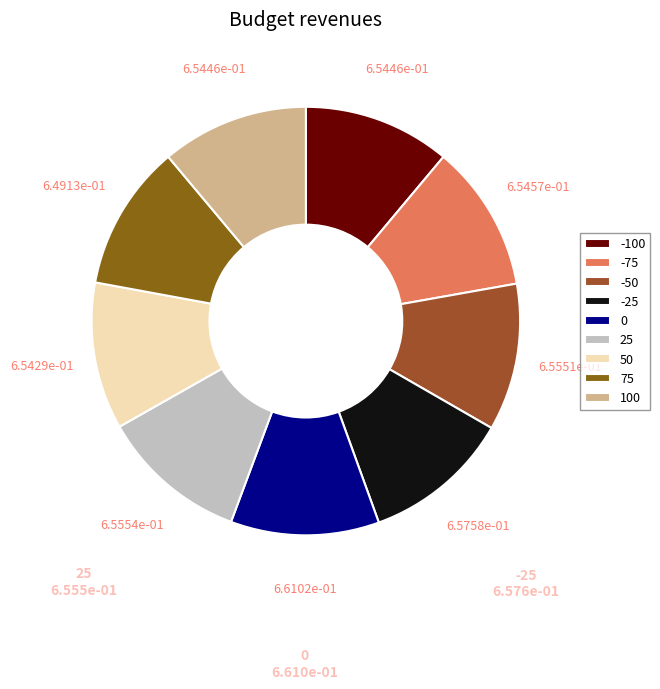

The -25 slice represents 6% of the pie. True or false?

False